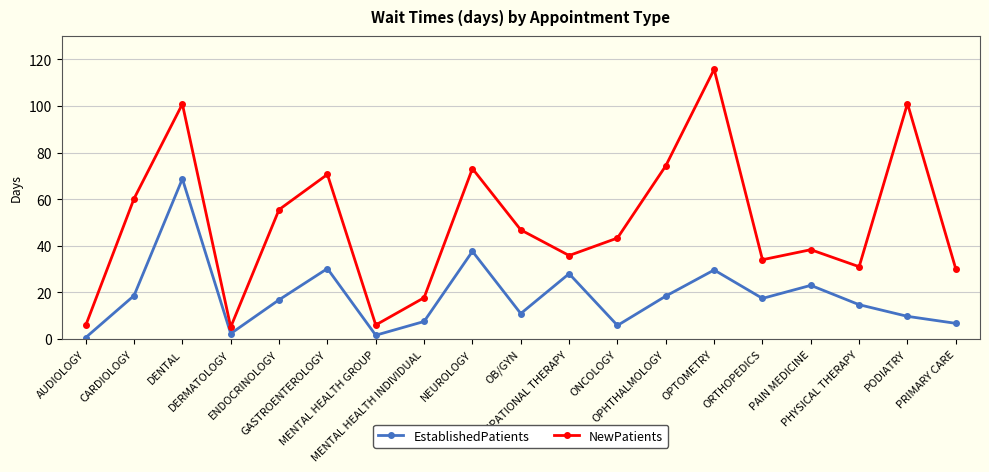

How many data points in NewPatients are less than 43?

9